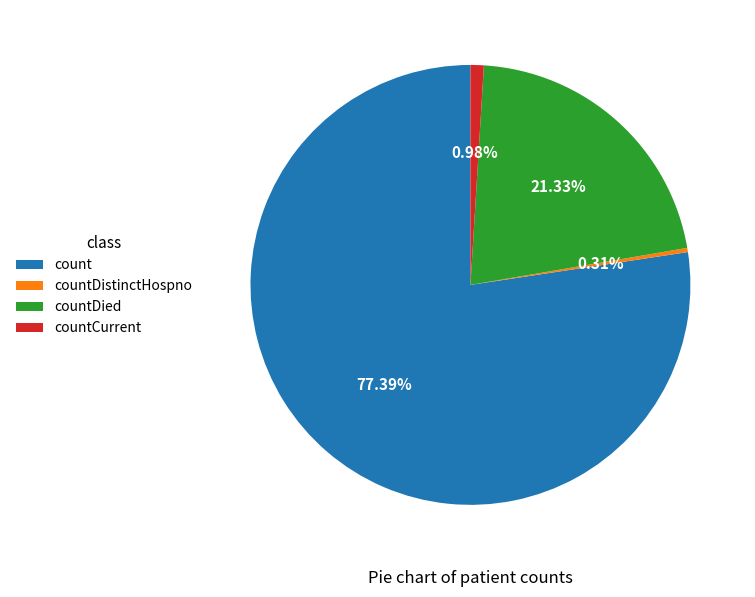

Between countCurrent and count, which is larger?

count